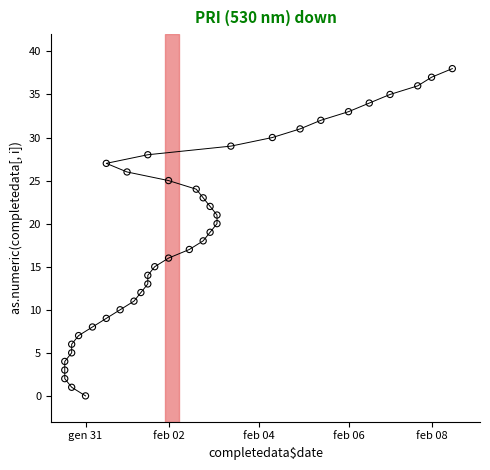

What is the range of X values (max minus min)?

56